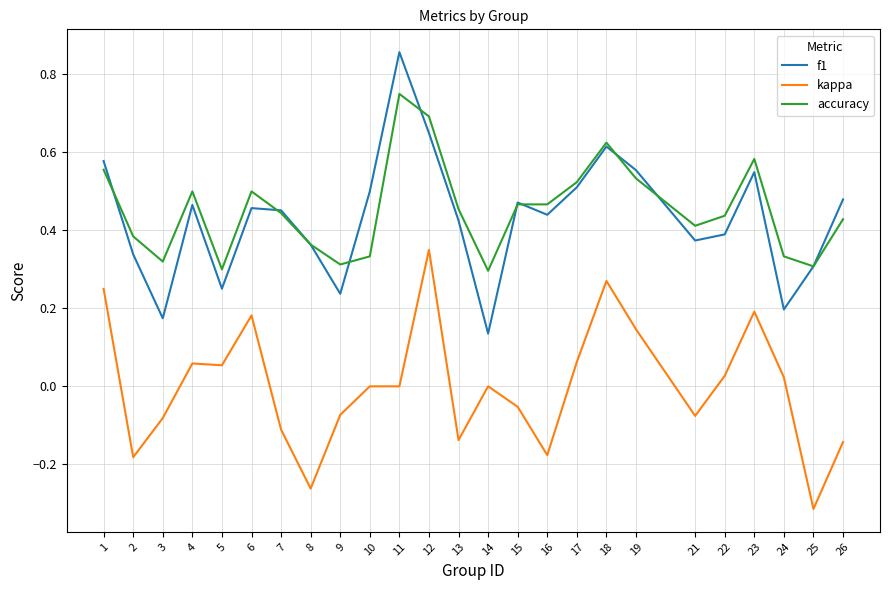

What is the total value across all series at 13?

0.7